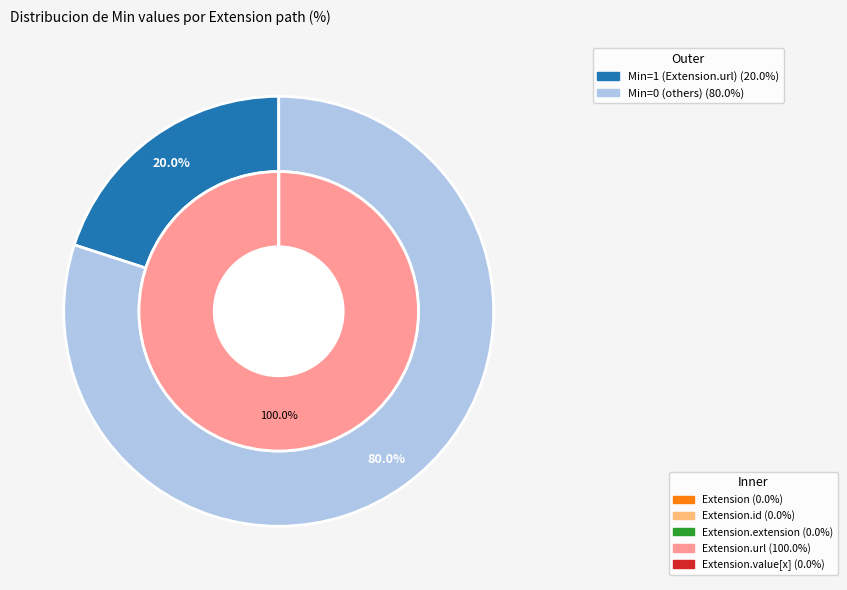

How many slices are in this pie chart?

5